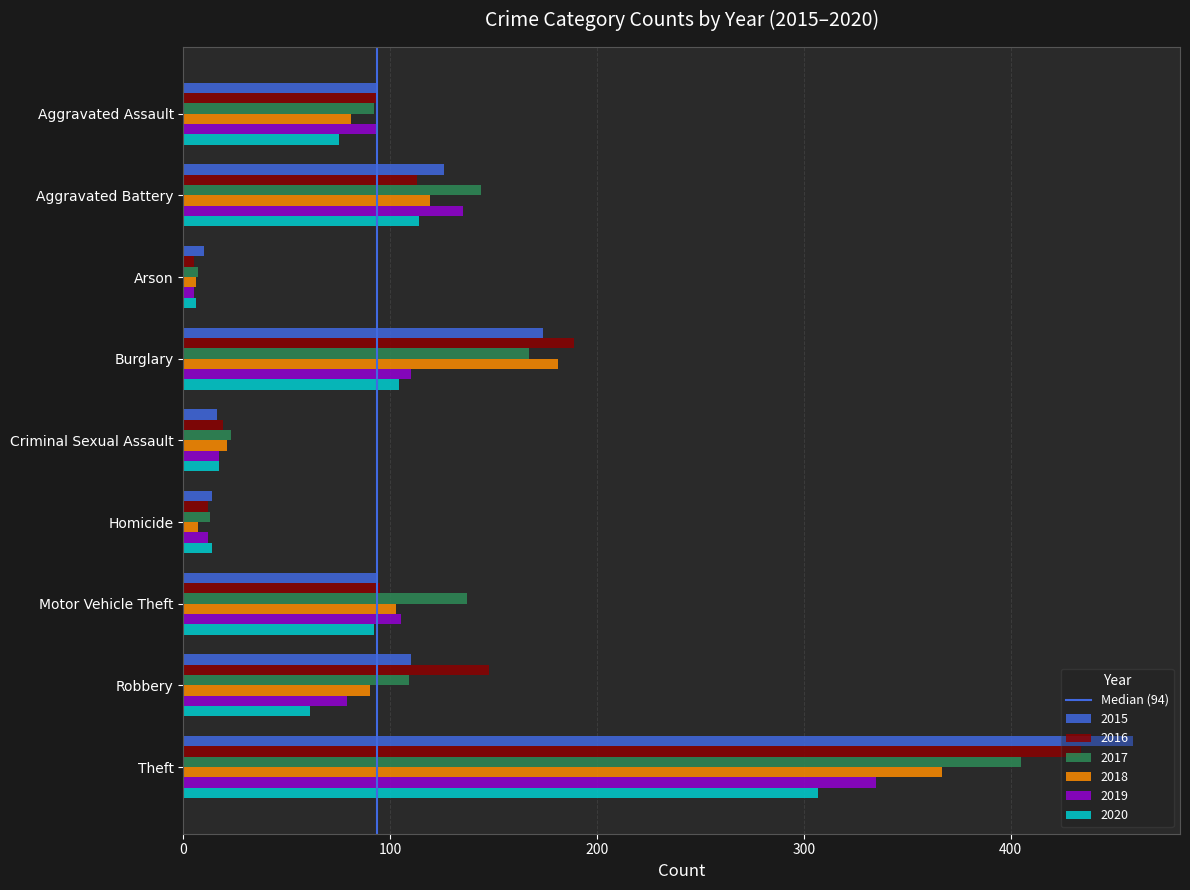

What is the difference between the second highest and second lowest values in the 2018 series?

174